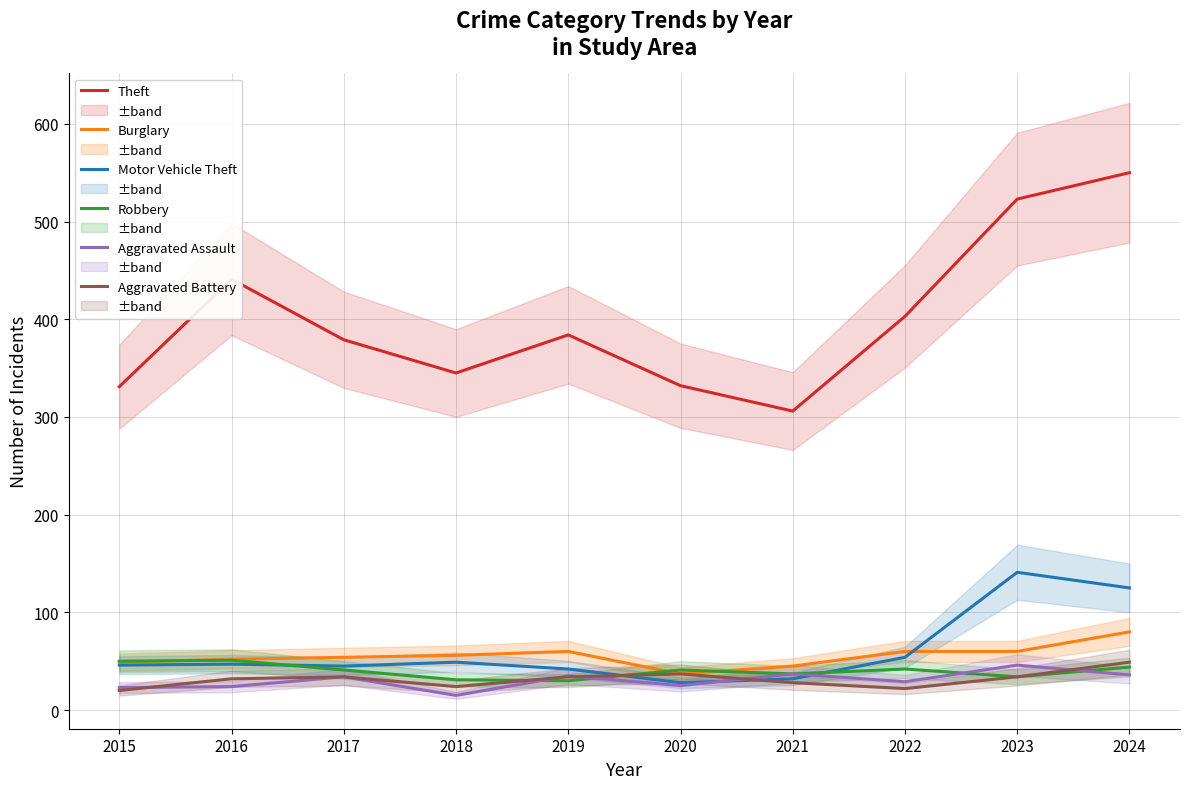

In Burglary, how many points are higher than both neighbors (excluding endpoints)?

1